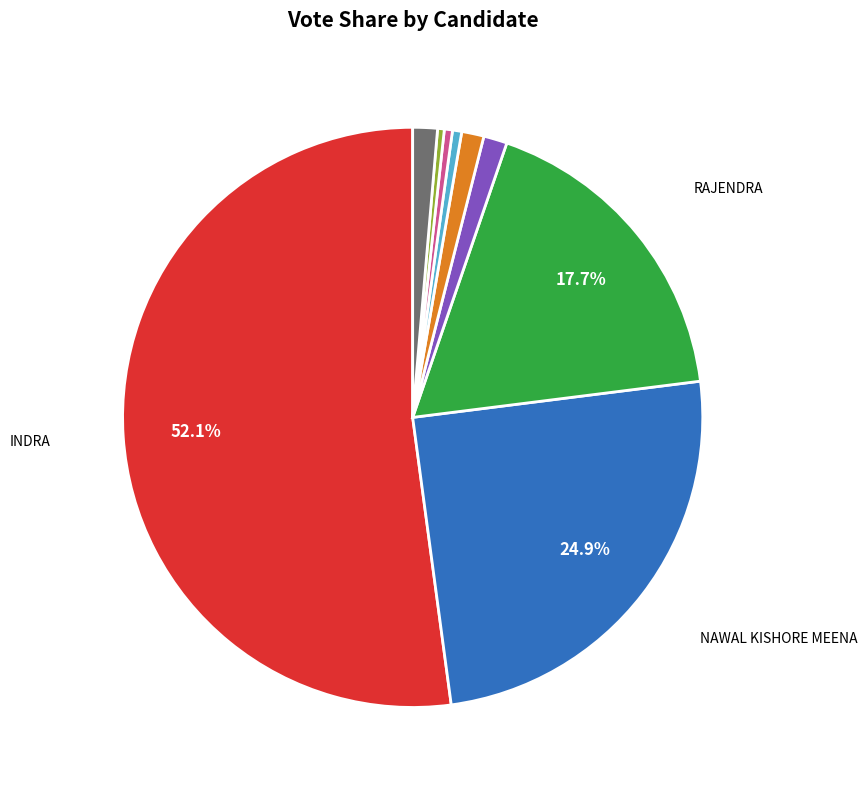

Is there any slice that represents more than half of the pie?

Yes